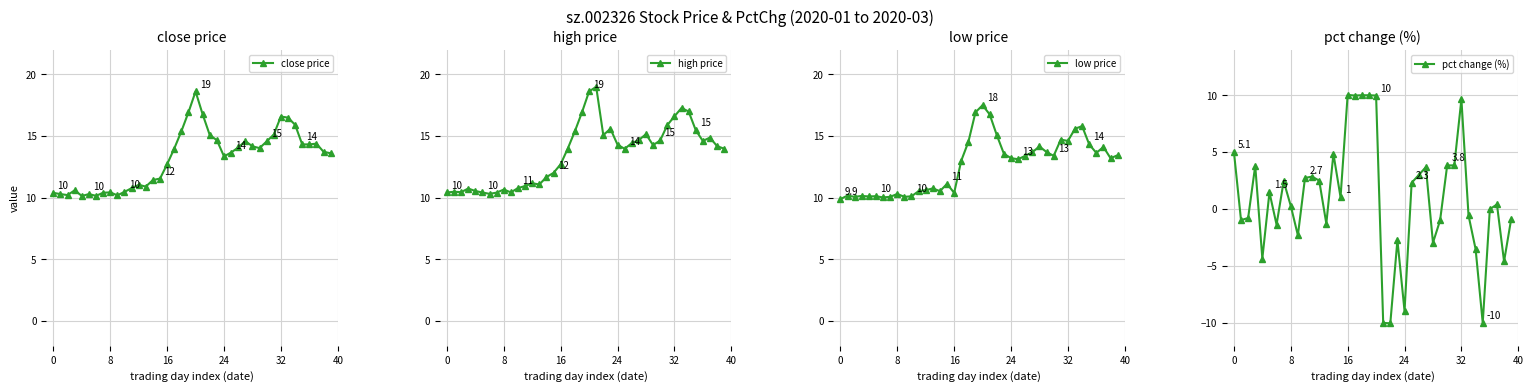

Between 18 and 34, which series saw the biggest shift?

pct change (%)